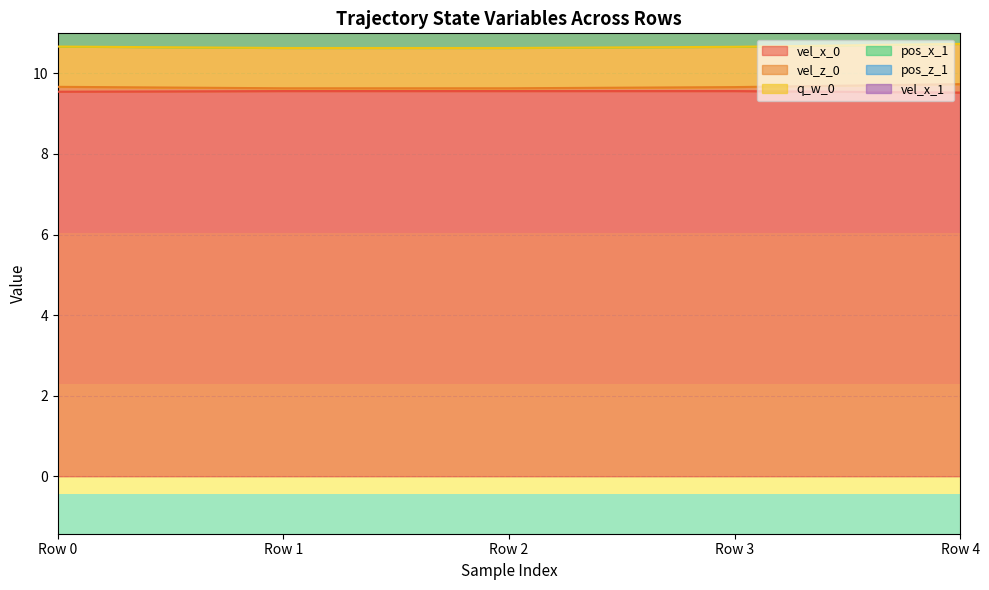

Between Row 3 and Row 4, which series saw the biggest shift?

pos_z_1